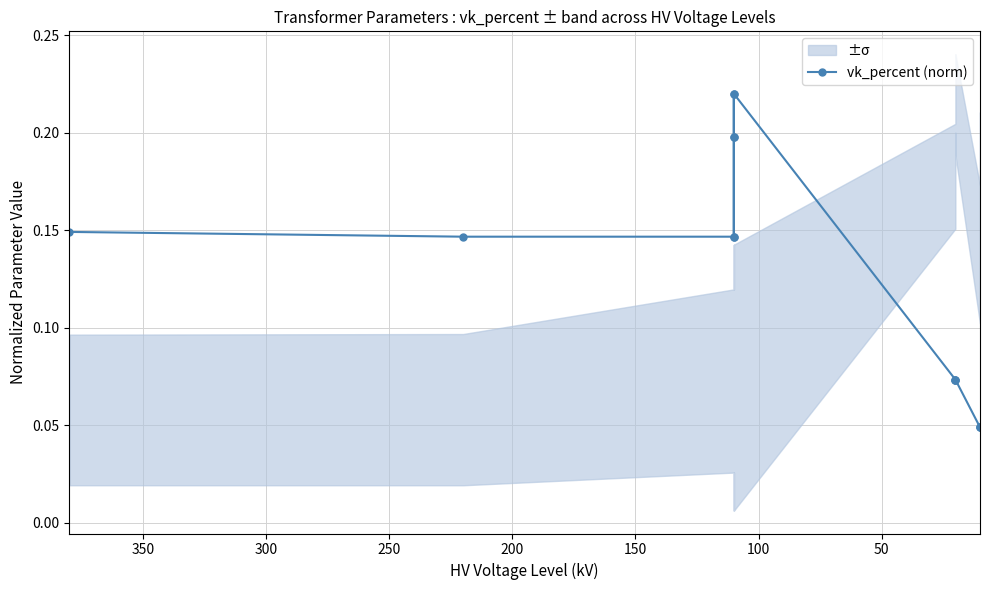

How many values are between 0 and 1?

14